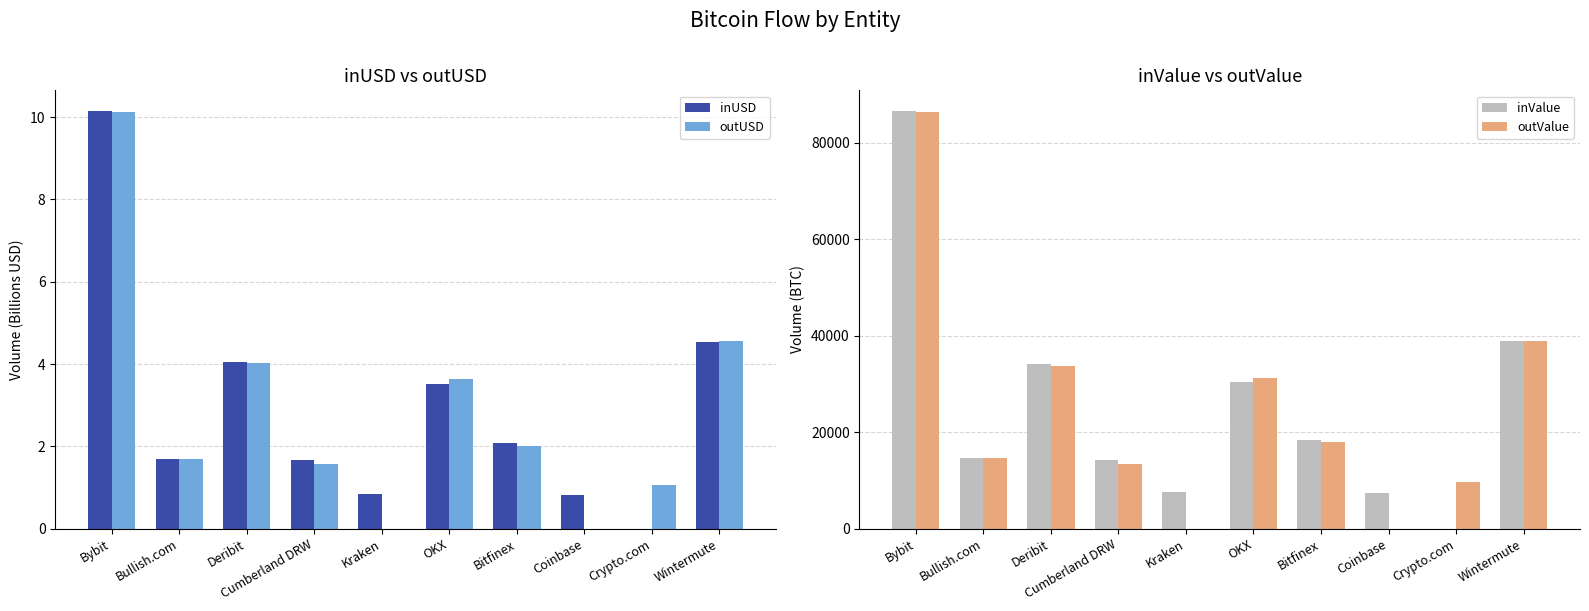

The inUSD series shows 0.5 at Coinbase. True or false?

False